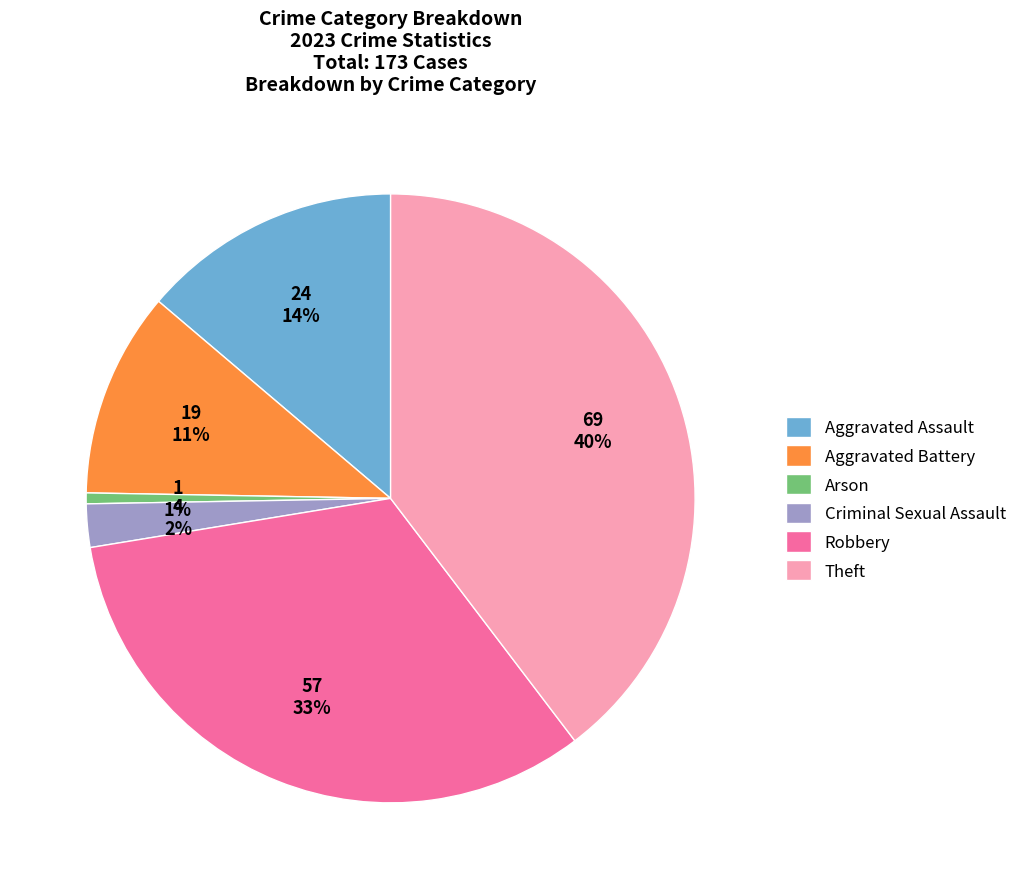

Does any single category account for the majority?

No